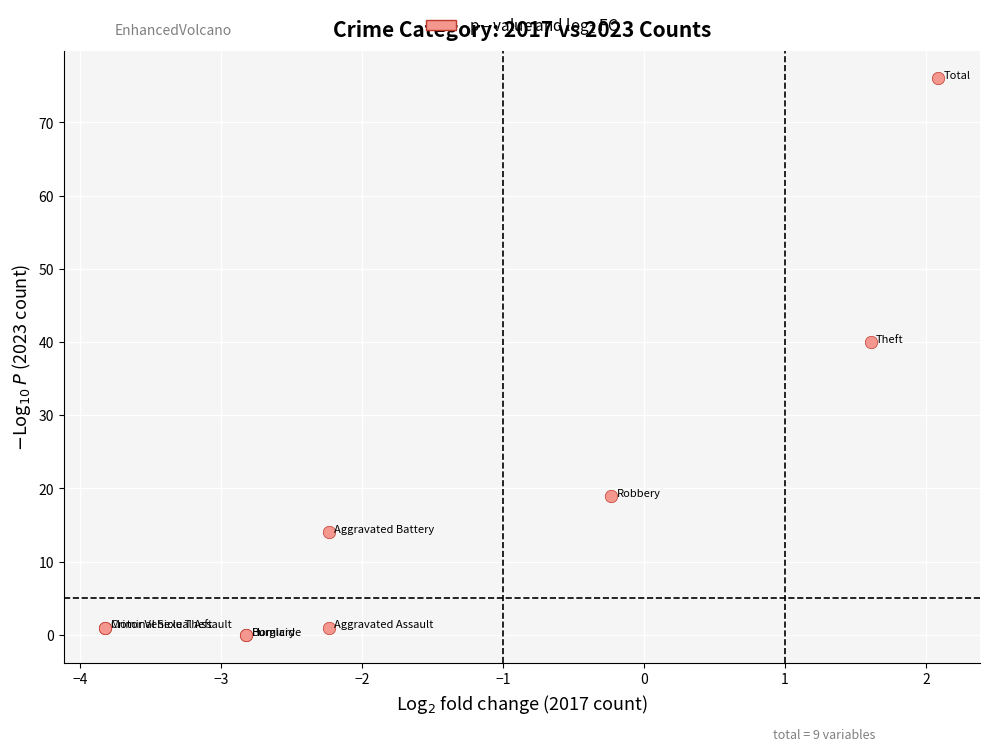

What Y value in the scatter plot is closest to 38?

40